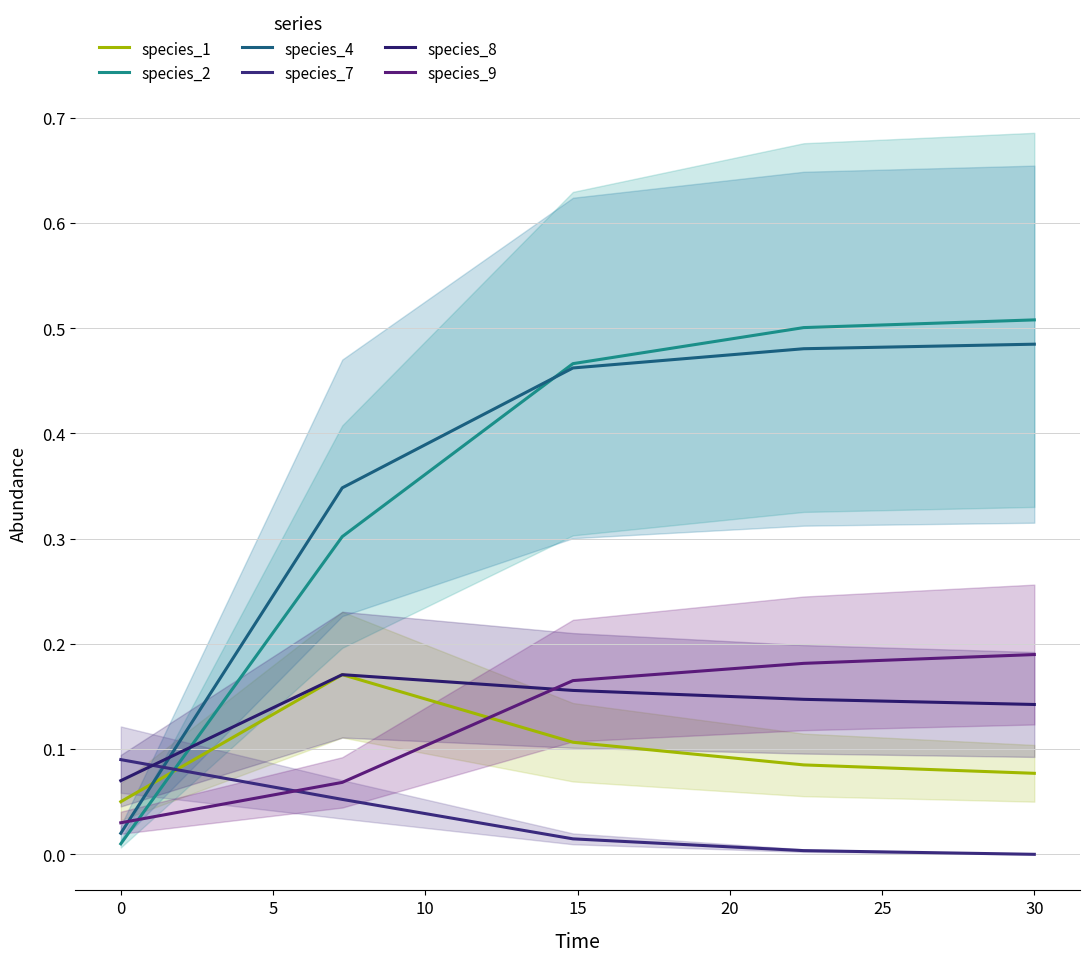

Does the chart have visible grid lines?

Yes